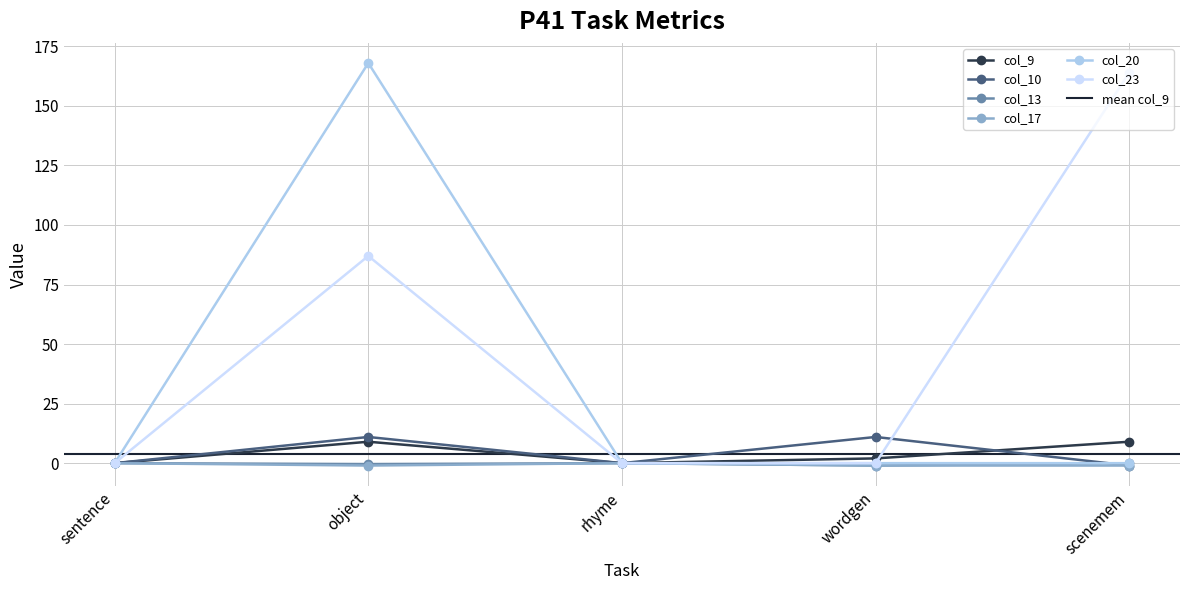

Which series changed the most between sentence and rhyme?

col_9